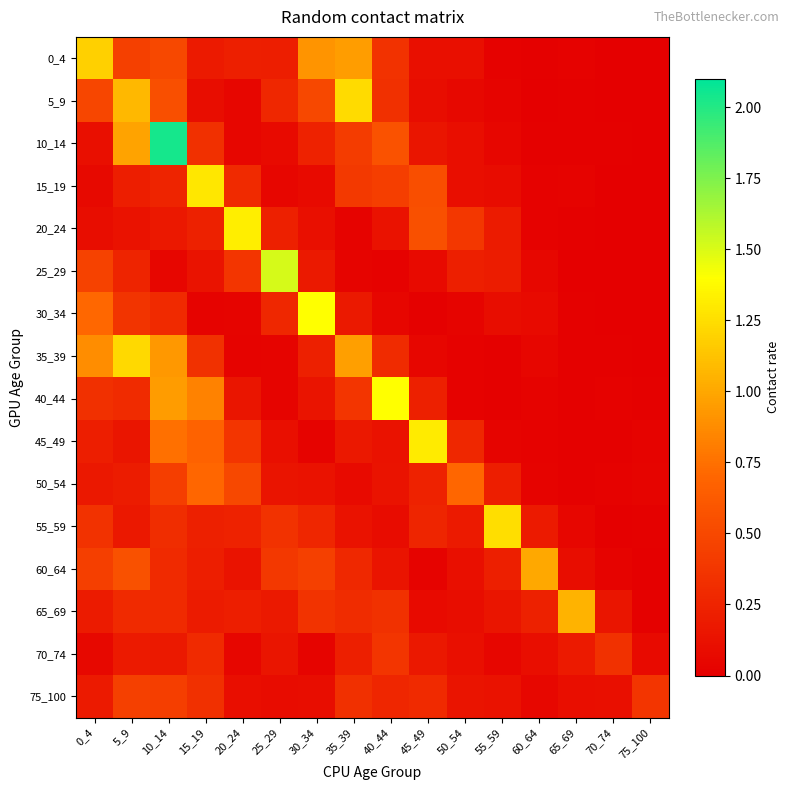

Which label corresponds to the largest value in the chart?

10_14